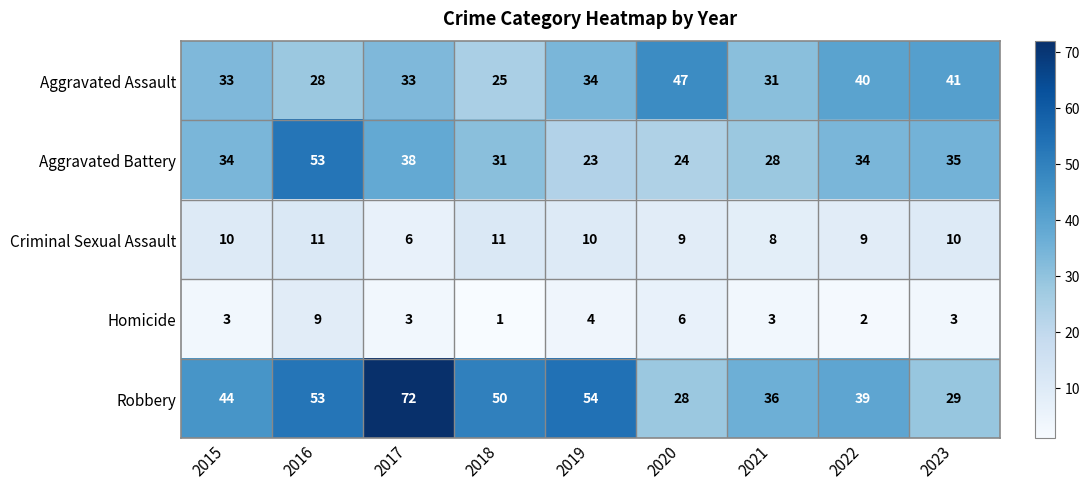

Which series has the widest spread of values?

Robbery